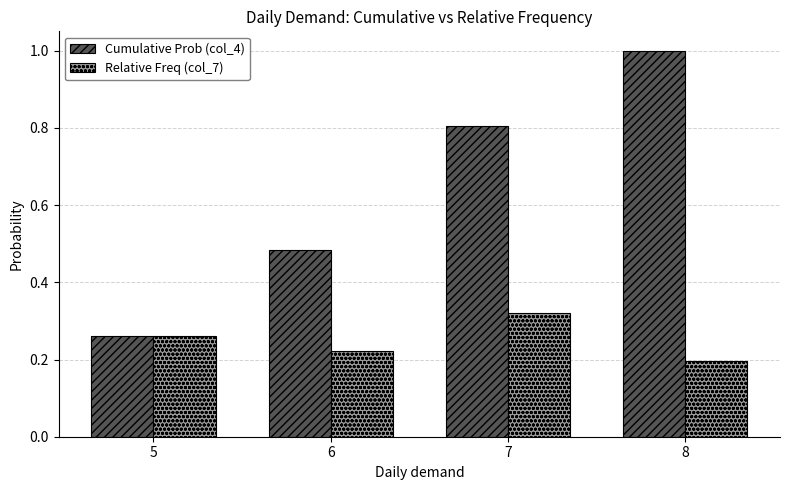

At which category does the chart reach its minimum across all series?

8